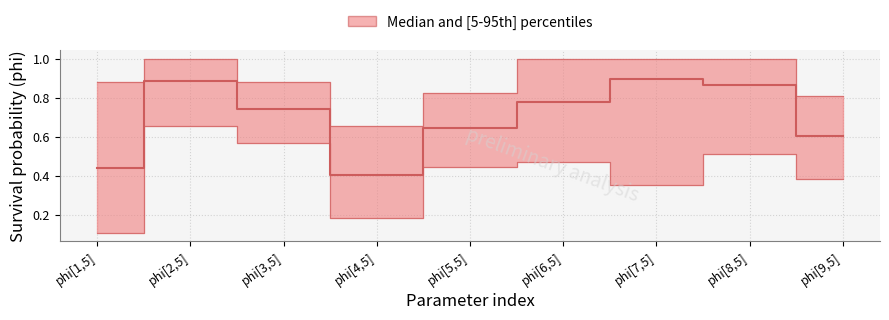

Where is the first local maximum?

phi[2,5]